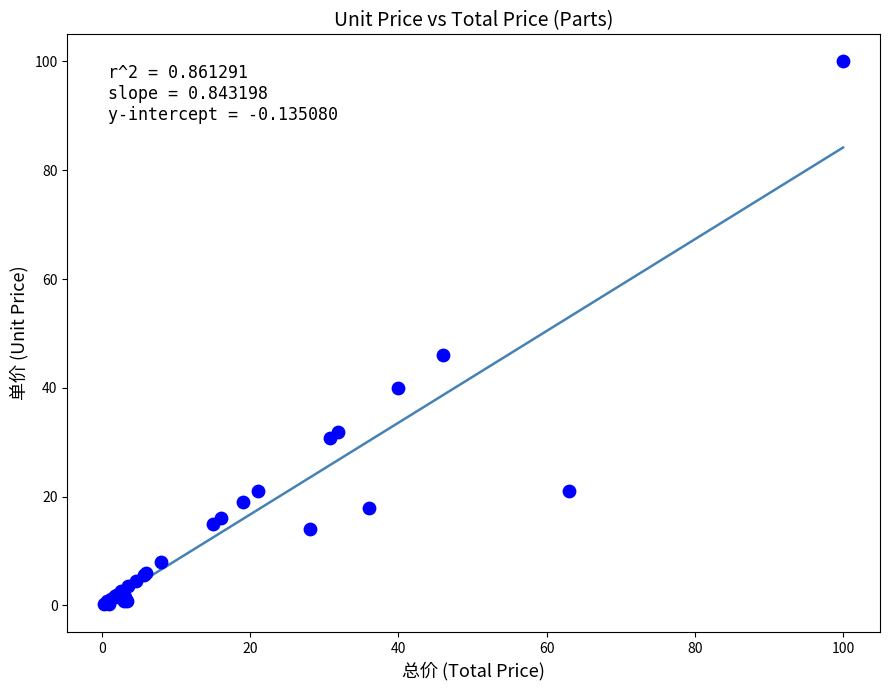

What Y value in the scatter plot is closest to 50?

46.0